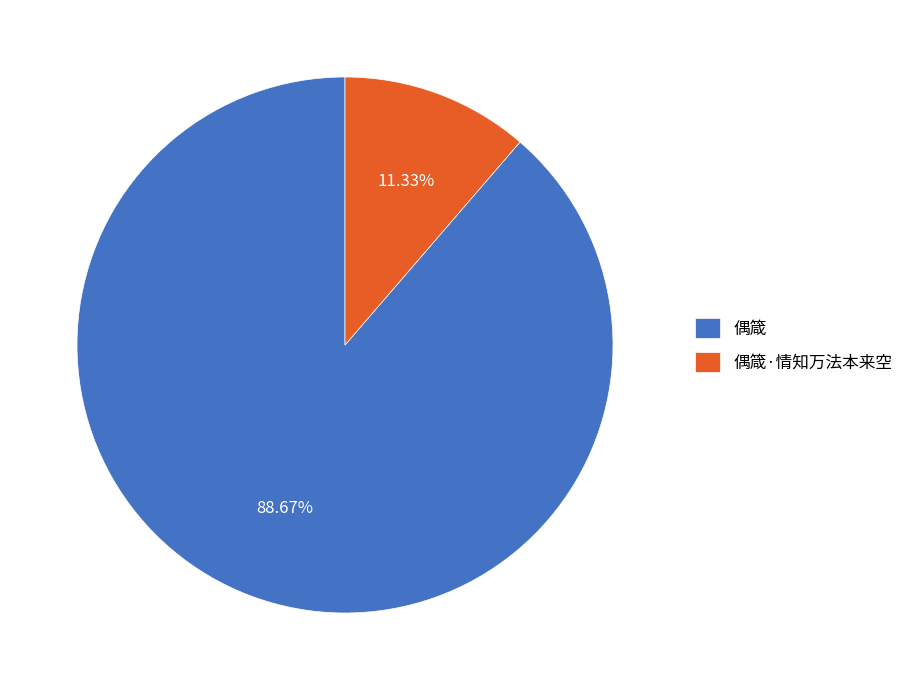

How many segments does this pie chart have?

2